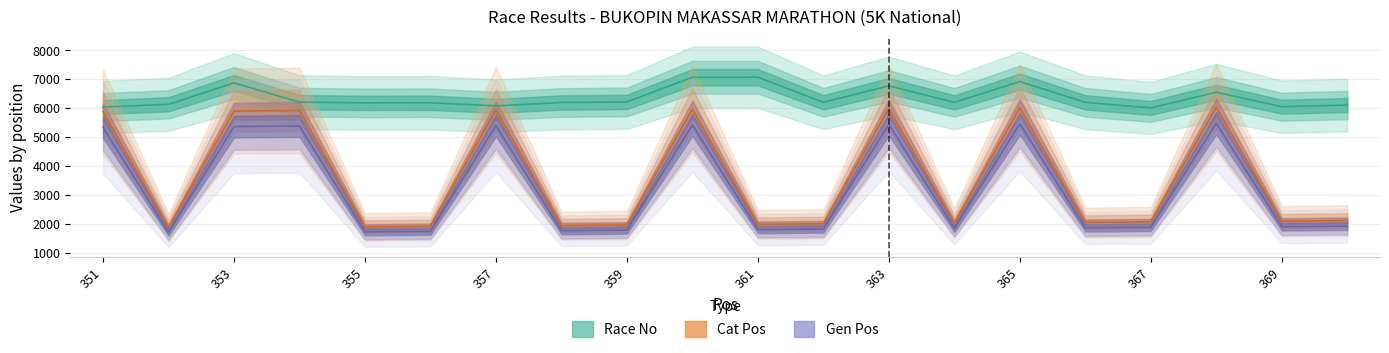

Does the chart display data point markers on the line(s)?

No